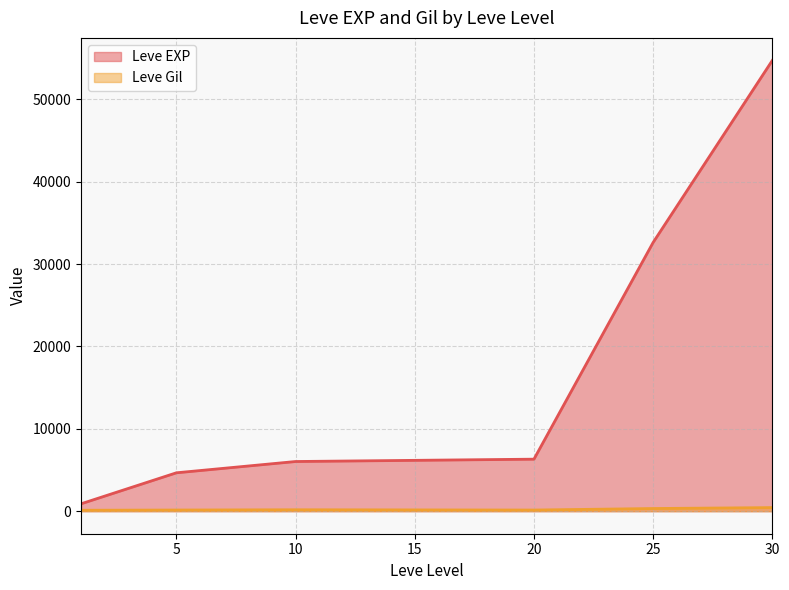

How many lines are shown in the chart?

2